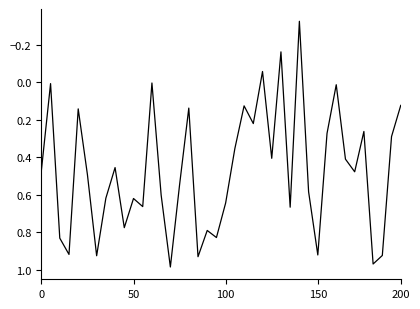

Does the chart display data point markers on the line(s)?

No